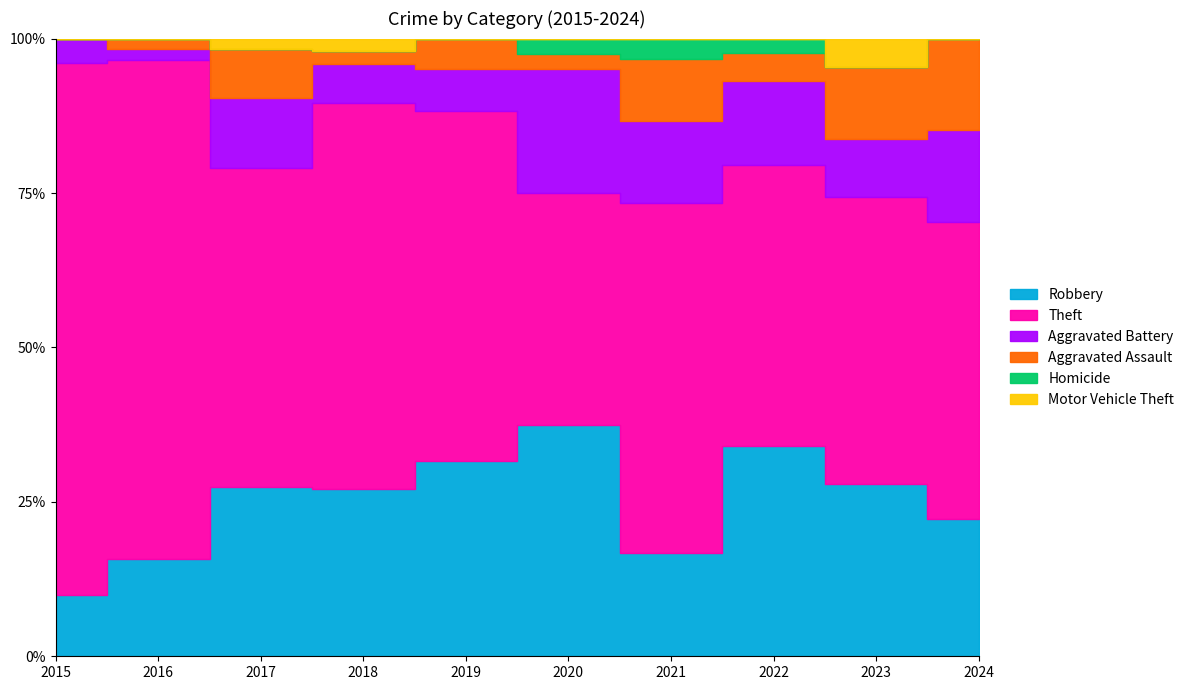

At how many categories does at least one series exceed 4?

10